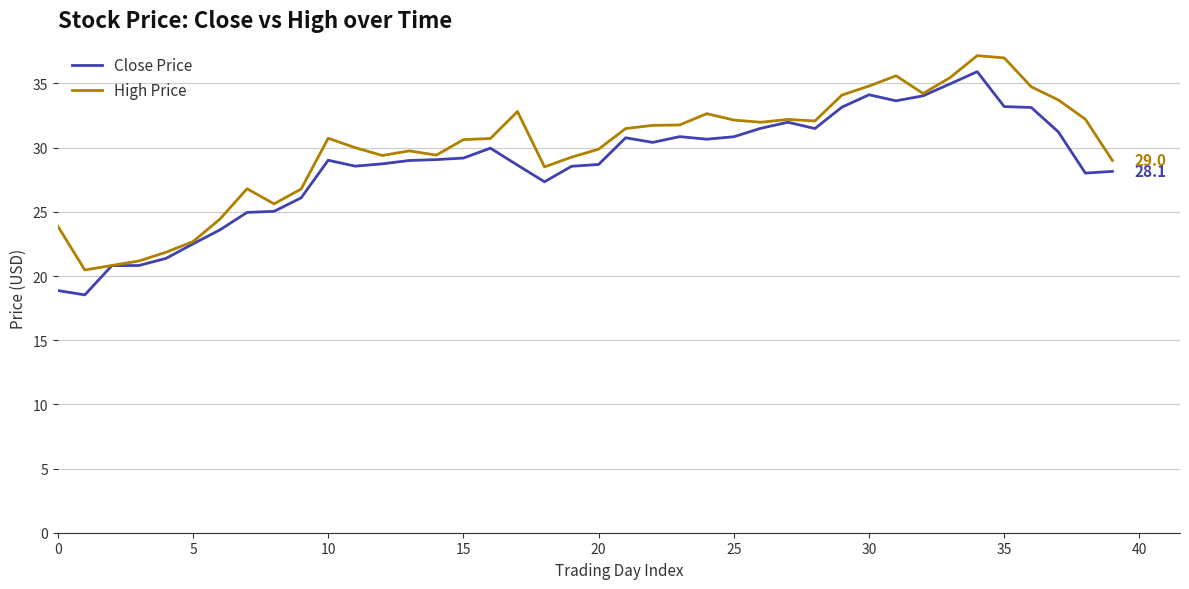

What is the difference between the maximum and minimum values in the Close Price series?

17.4